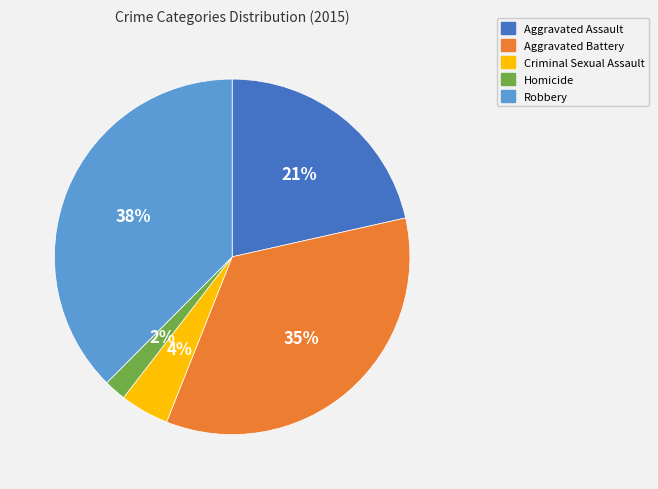

Rank the categories by value from highest to lowest.

Robbery, Aggravated Battery, Aggravated Assault, Criminal Sexual Assault, Homicide